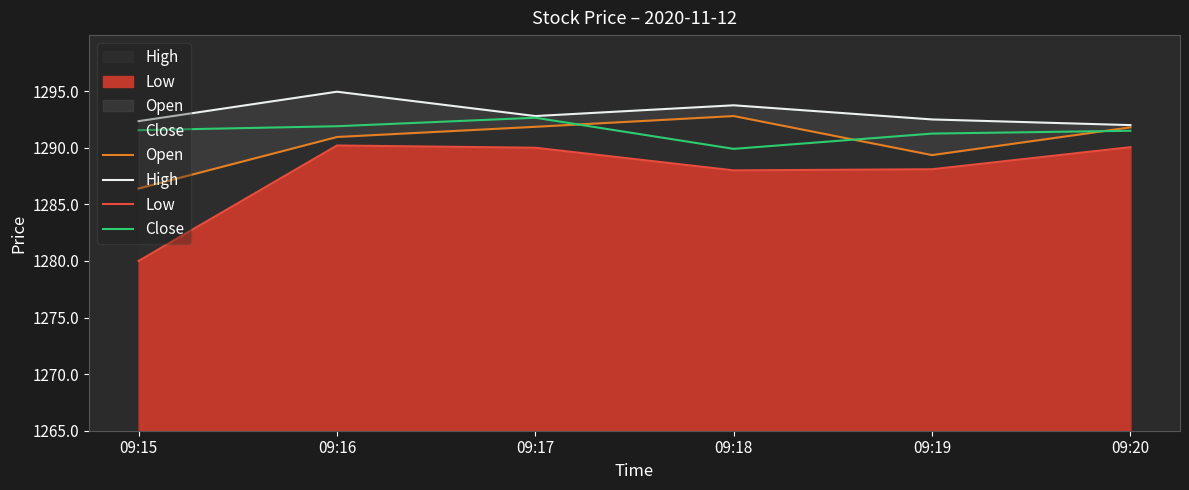

True or false: Open has a value of 1286.4 at 09:15.

True